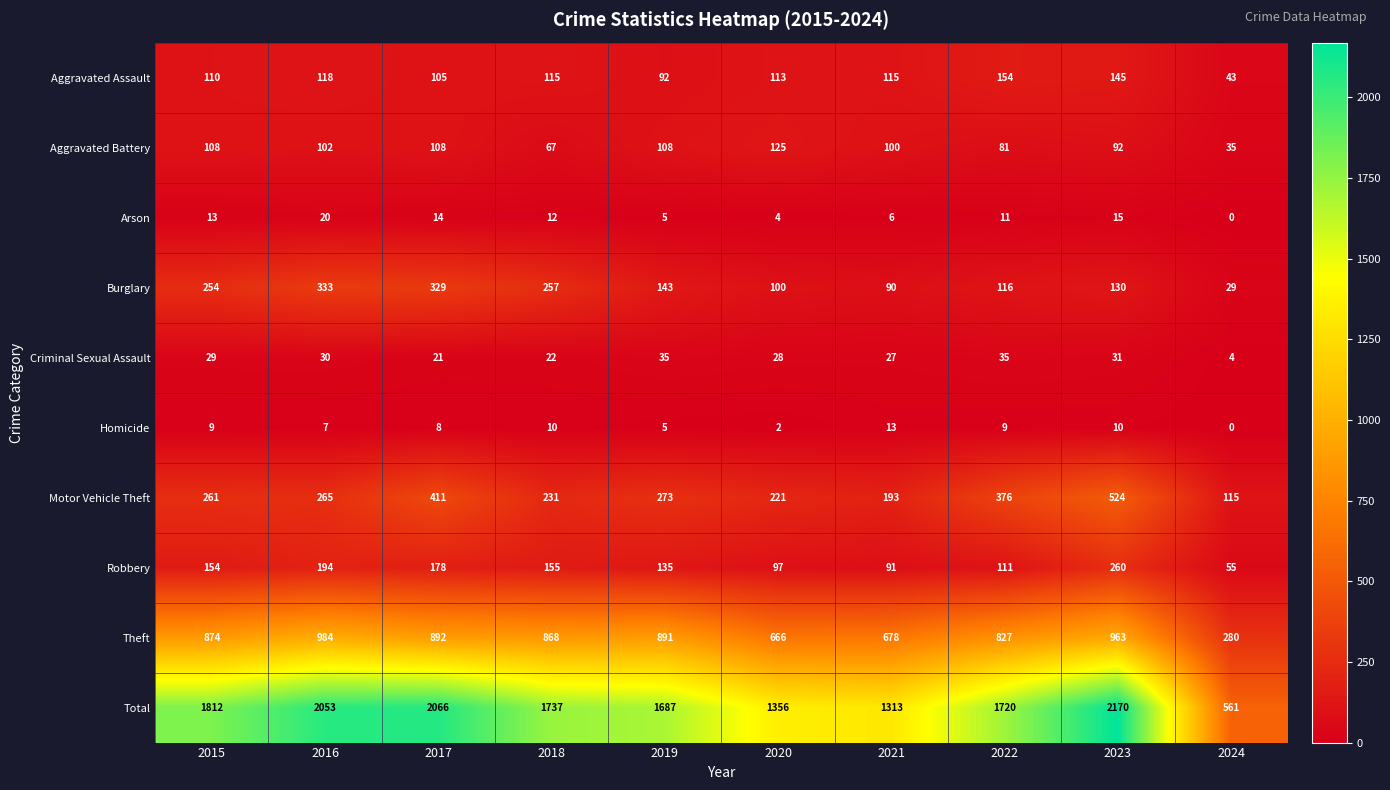

How many positive values does the Arson series have?

9